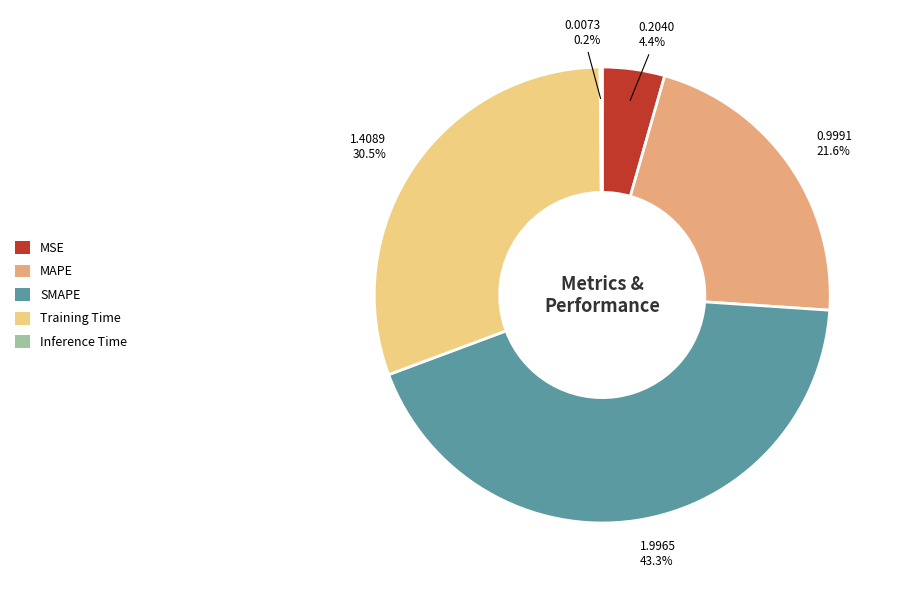

Is there a majority slice in this chart?

No